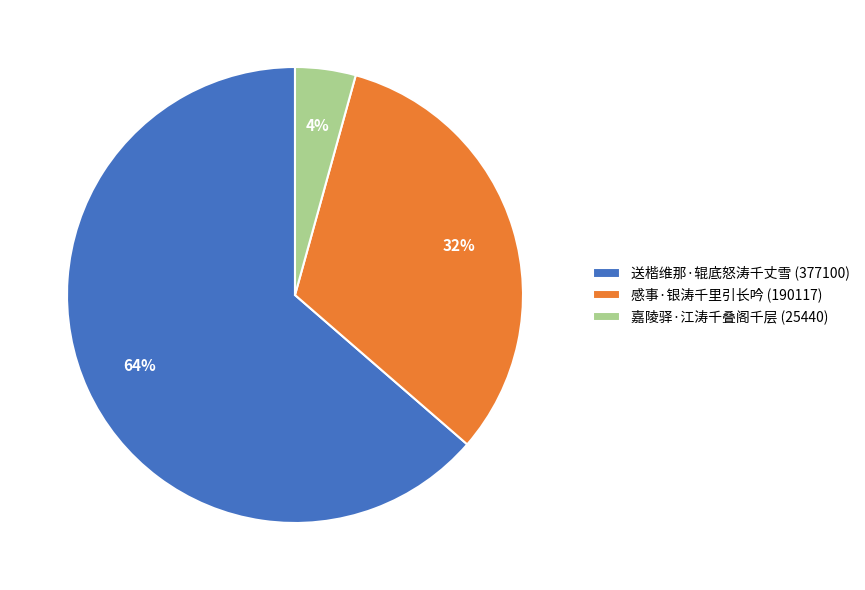

What is the largest slice in the pie chart?

送楷维那·辊底怒涛千丈雪